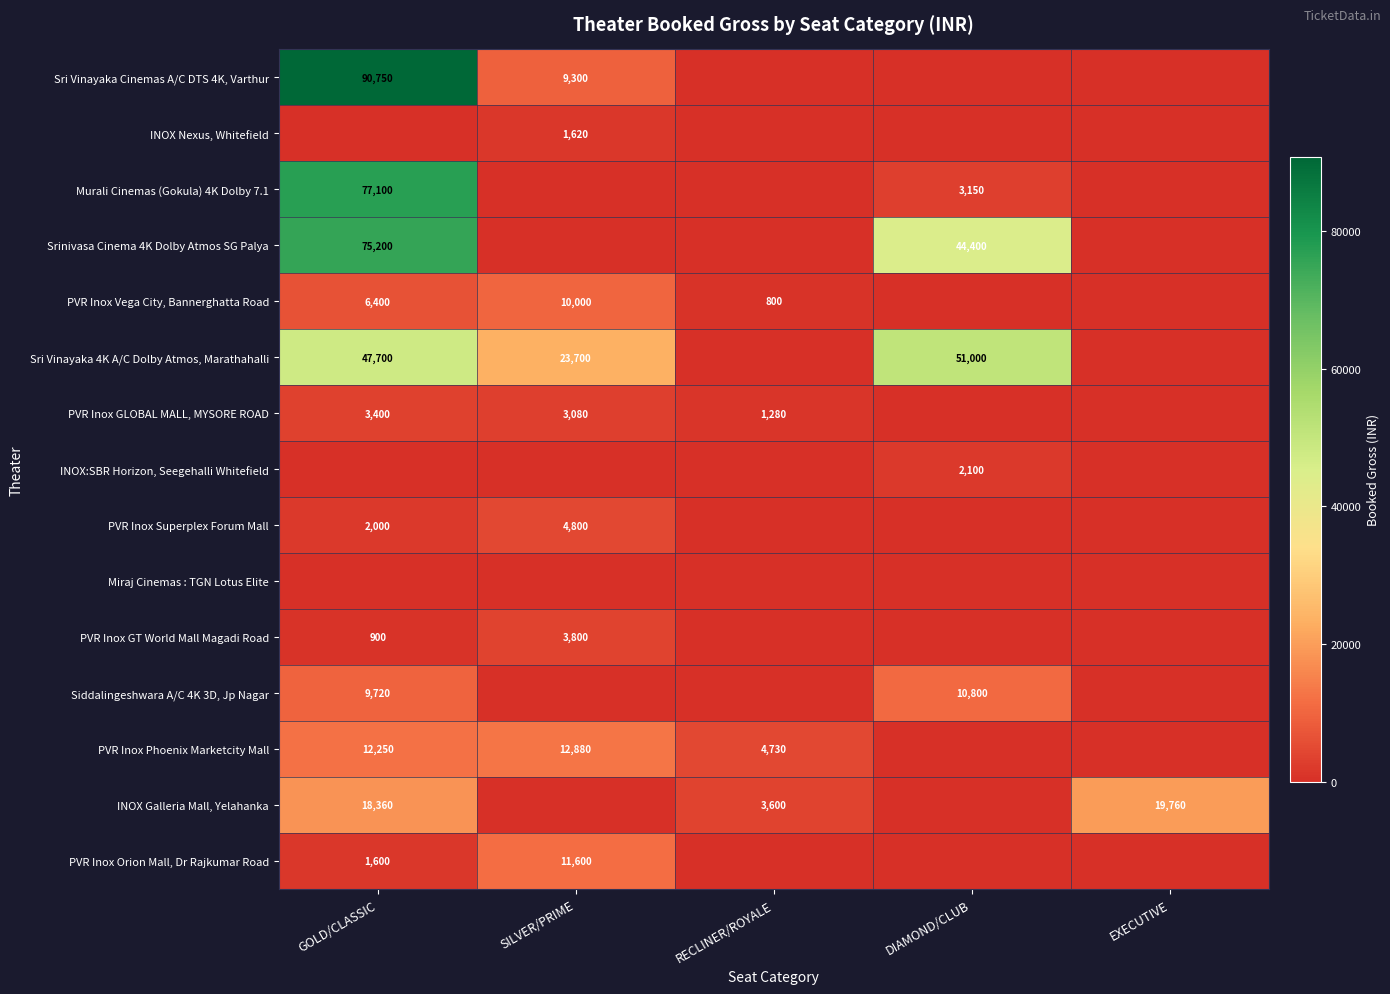

Which has a higher value, DIAMOND/CLUB or RECLINER/ROYALE?

DIAMOND/CLUB